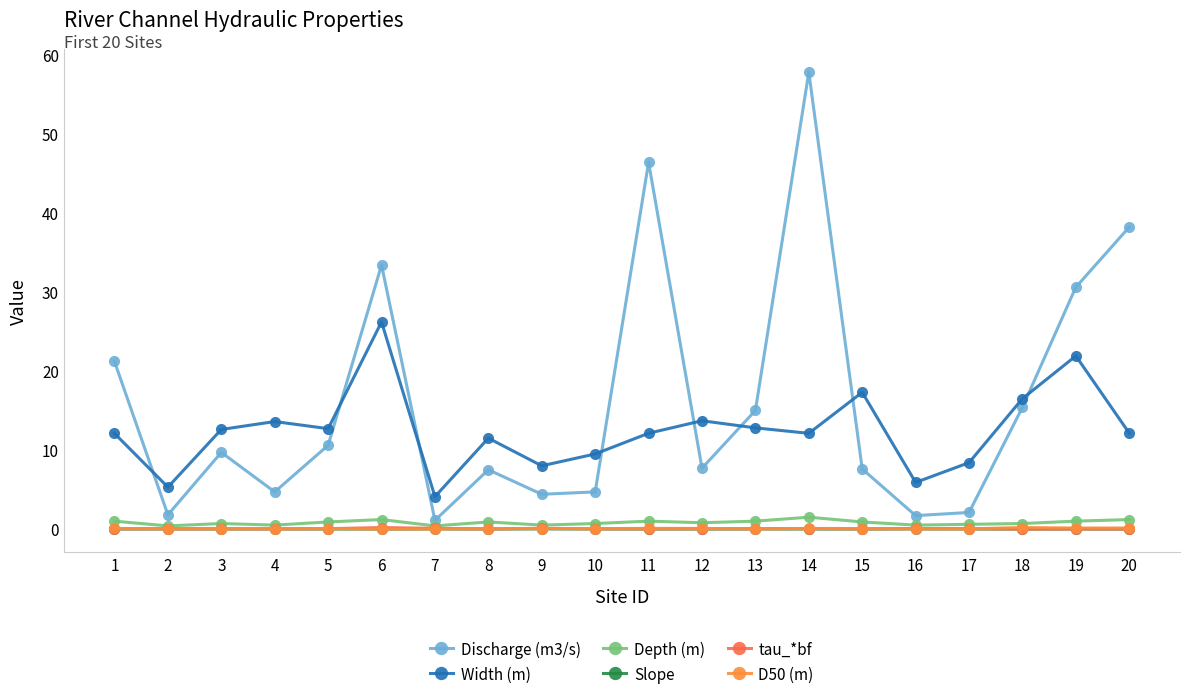

What is the average value of the Discharge (m3/s) series?

16.1